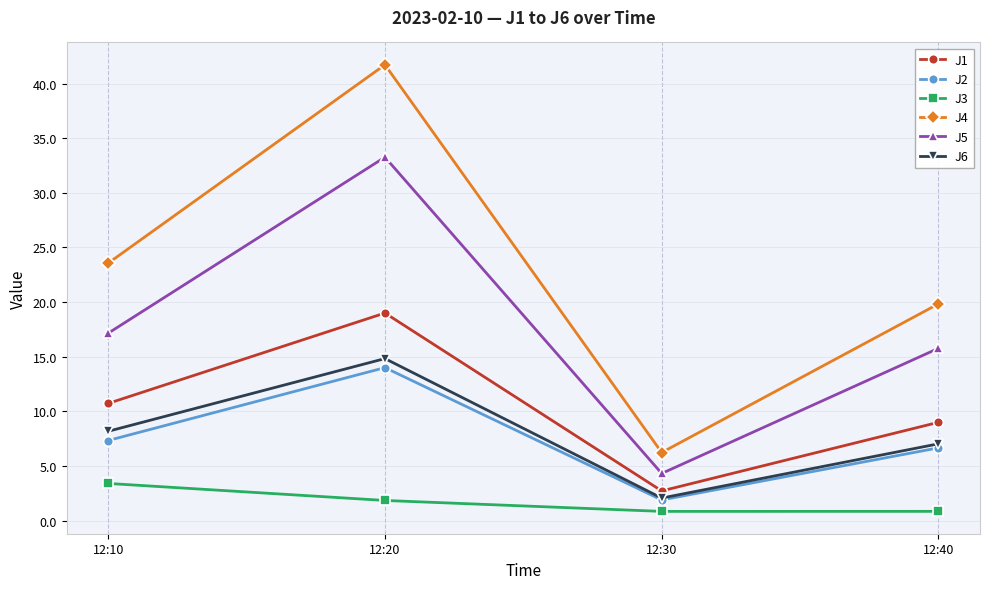

Does the chart have visible grid lines?

Yes